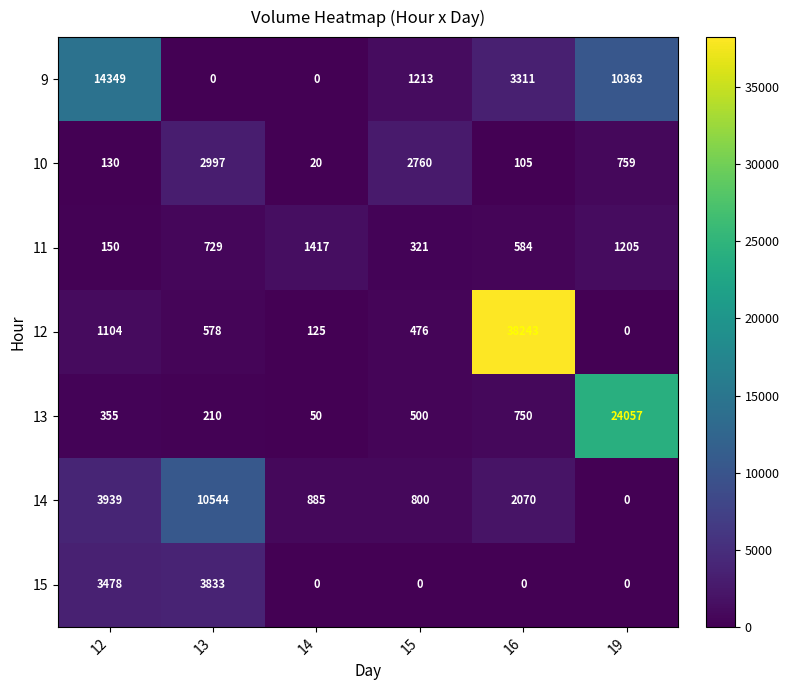

Where is 10 nearest to the value 1508?

19